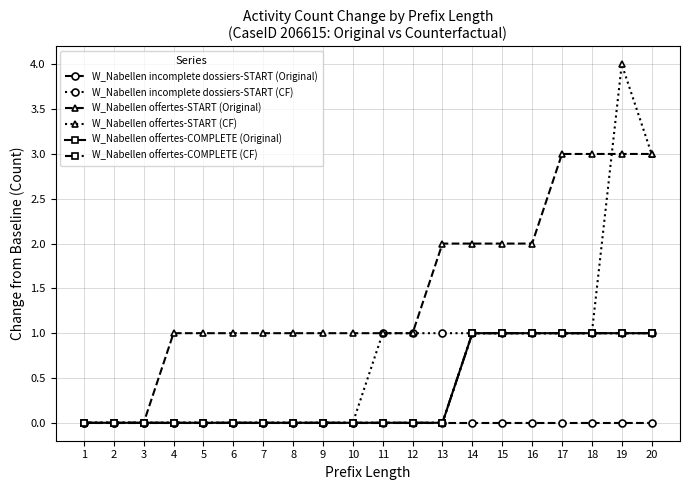

Is this an area chart (filled region under the line)?

No